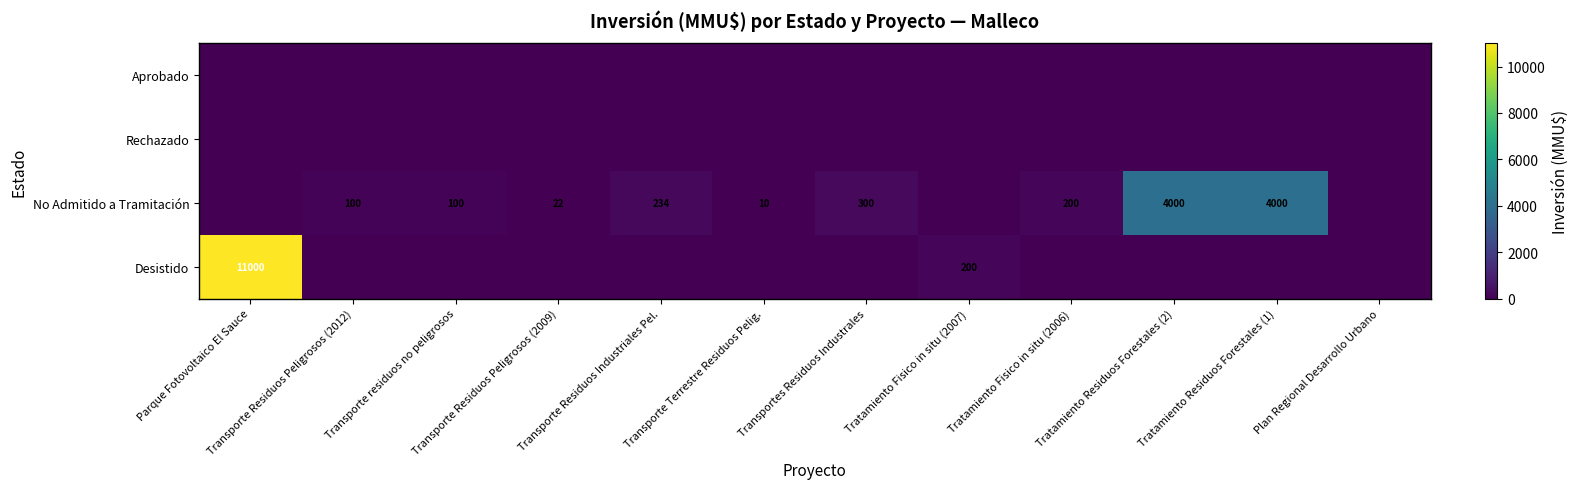

Is it true that Aprobado equals 0 at Tratamiento Residuos Forestales (1)?

True